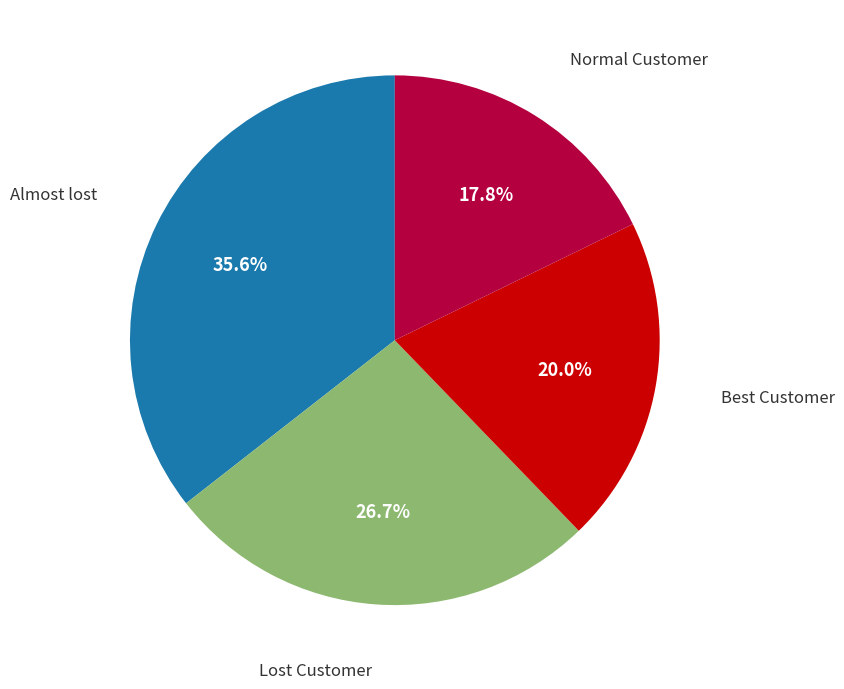

Does any single category account for the majority?

No